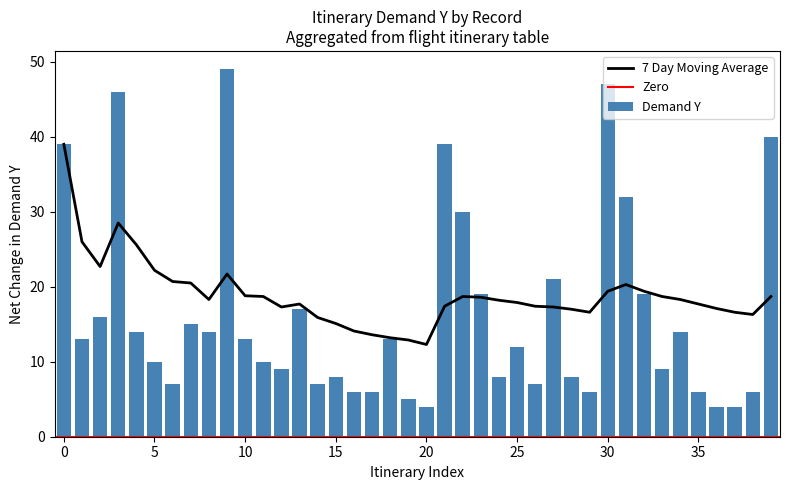

Is the value of Demand Y at 5 greater than the value of 7 Day Moving Average at 27?

No